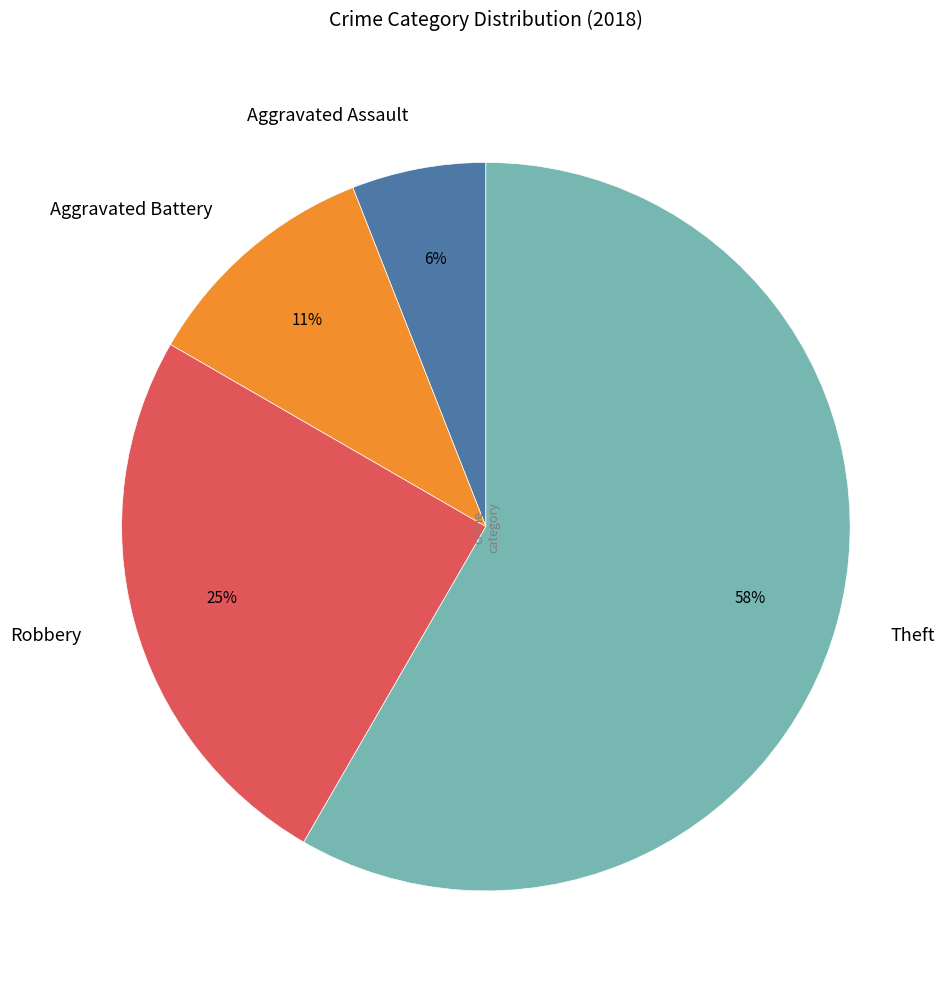

Which category has the smallest portion of the pie?

Aggravated Assault